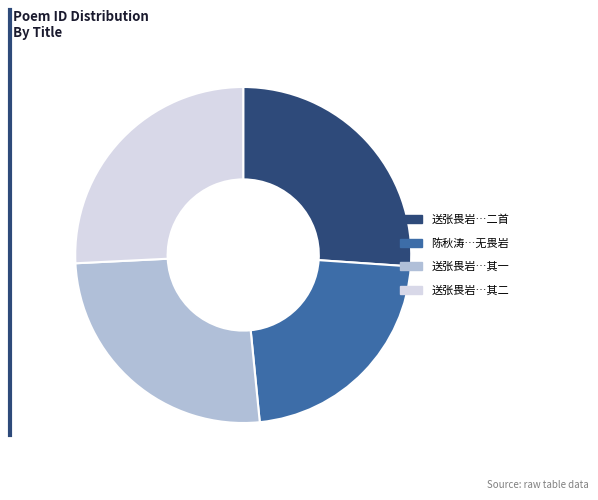

What is the ratio of the value at 送张畏岩…二首 to the value at 送张畏岩…其二?

1.0